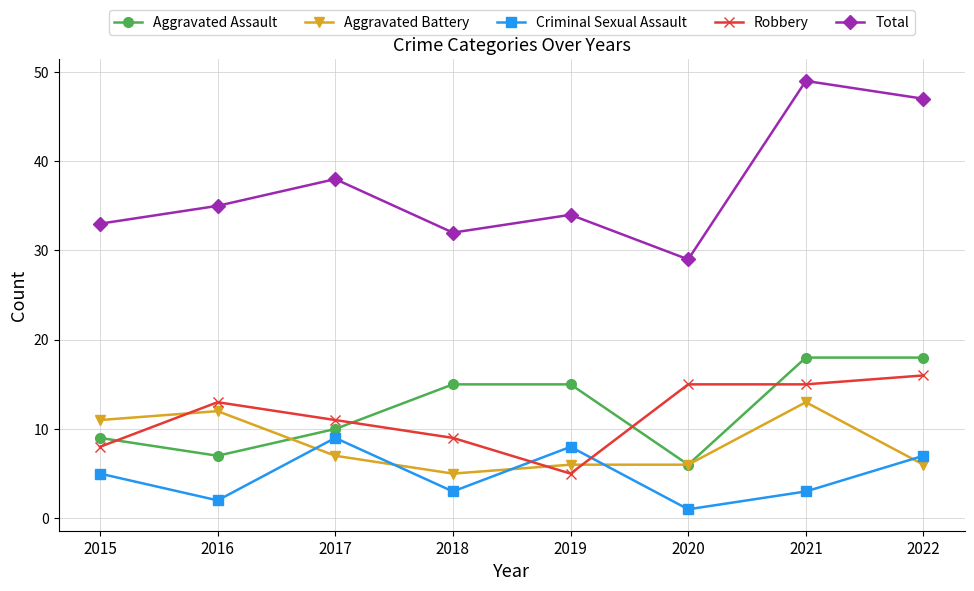

Reading right to left, extract all data points from this chart.

Aggravated Assault: 18	18	6	15	15	10	7	9
Aggravated Battery: 6	13	6	6	5	7	12	11
Criminal Sexual Assault: 7	3	1	8	3	9	2	5
Robbery: 16	15	15	5	9	11	13	8
Total: 47	49	29	34	32	38	35	33